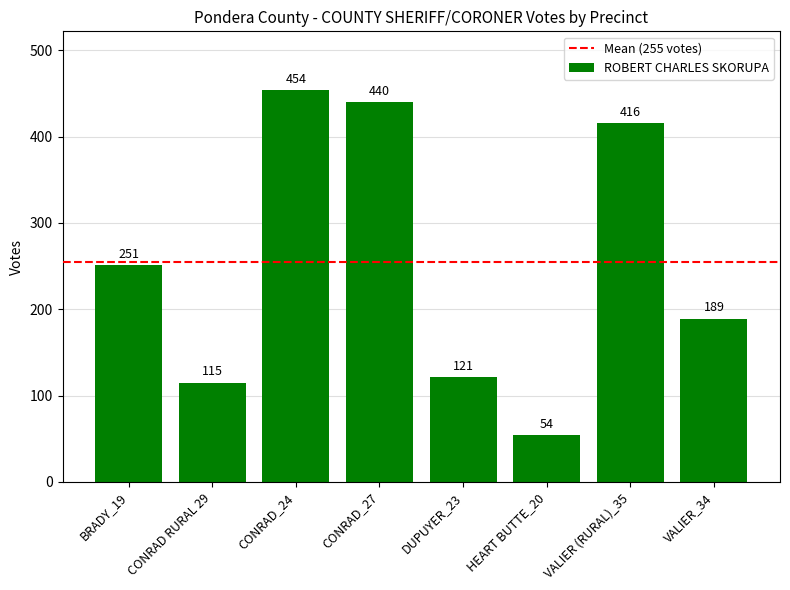

True or false: the data shows 121 at DUPUYER_23.

True